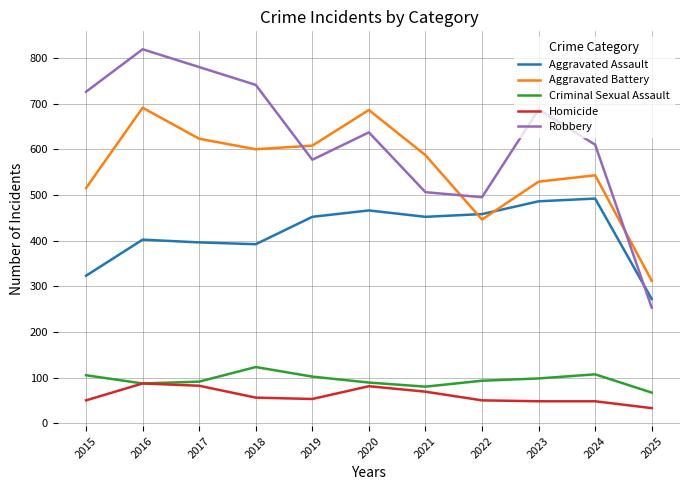

List the series in order of their peak value, highest first.

Robbery, Aggravated Battery, Aggravated Assault, Criminal Sexual Assault, Homicide